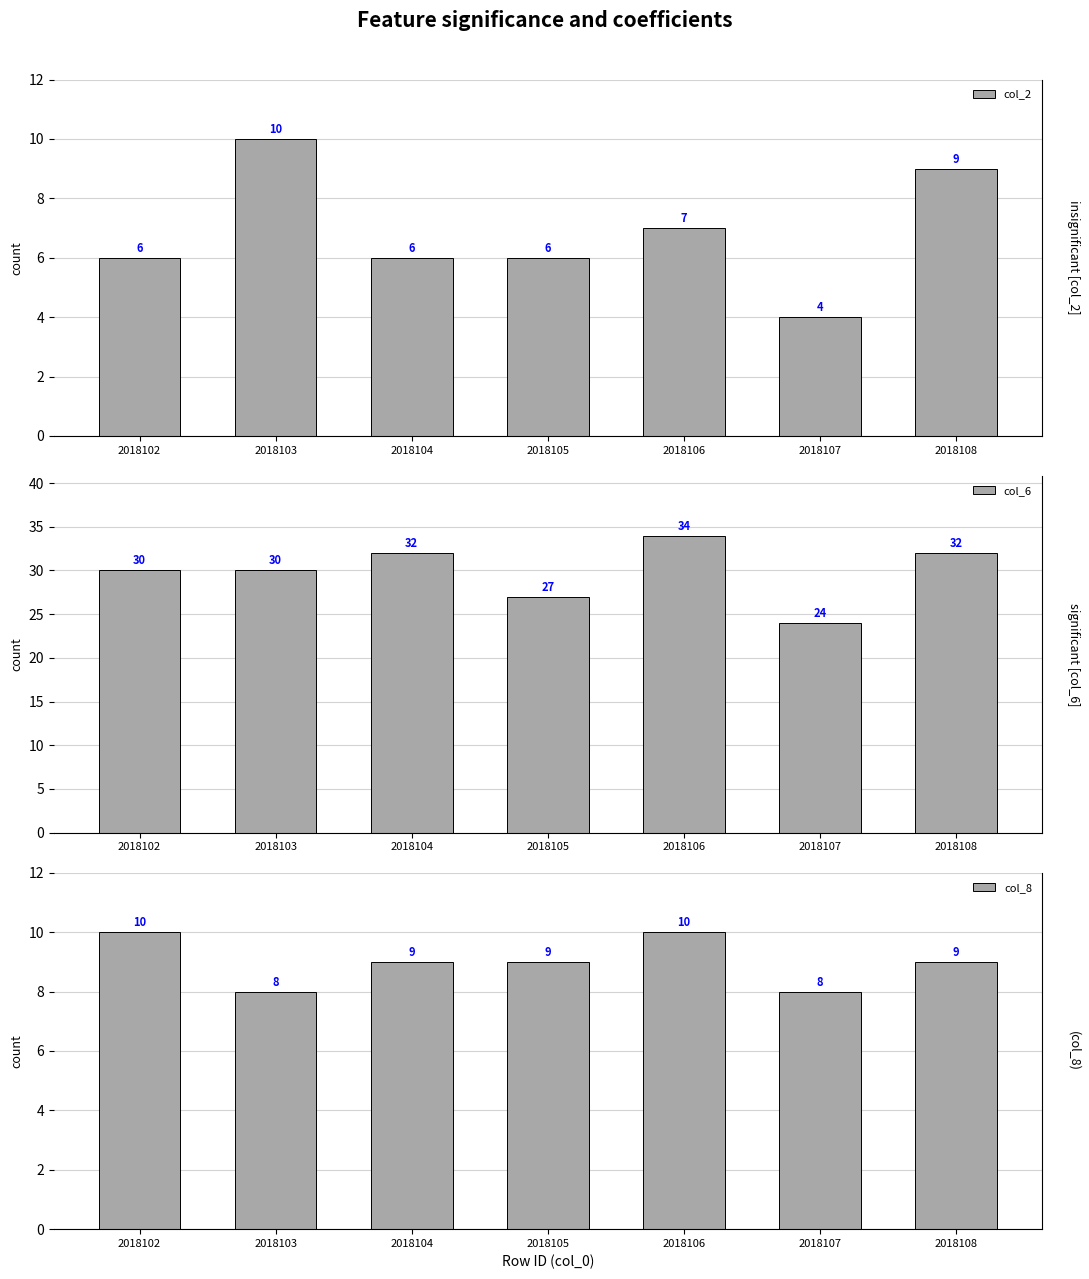

Reading left to right, transcribe all the data shown in this chart.

col_2: 6	10	6	6	7	4	9
col_6: 30	30	32	27	34	24	32
col_8: 10	8	9	9	10	8	9